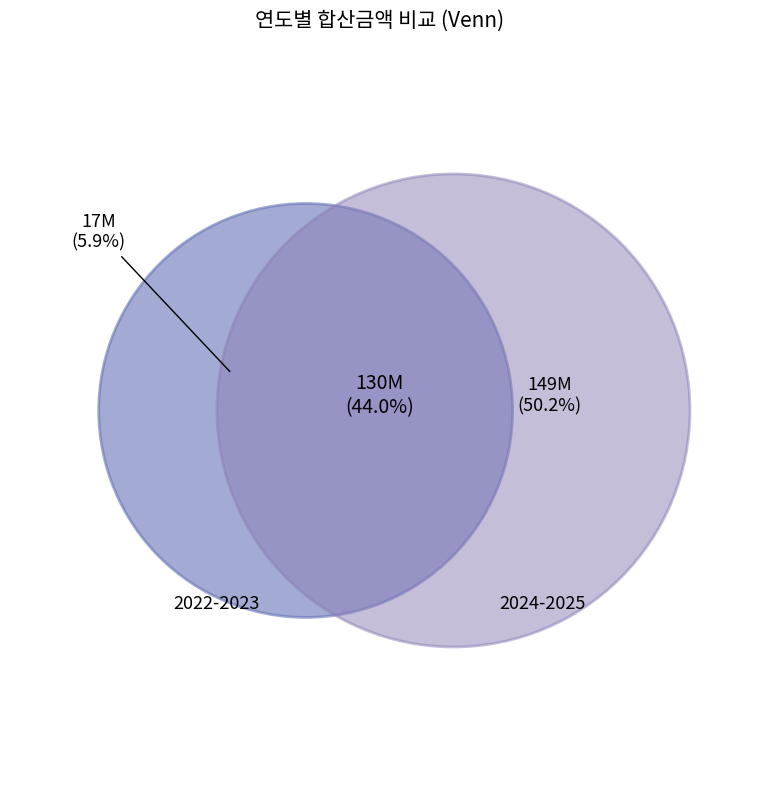

Between 2025 and 2022, which is larger?

2025